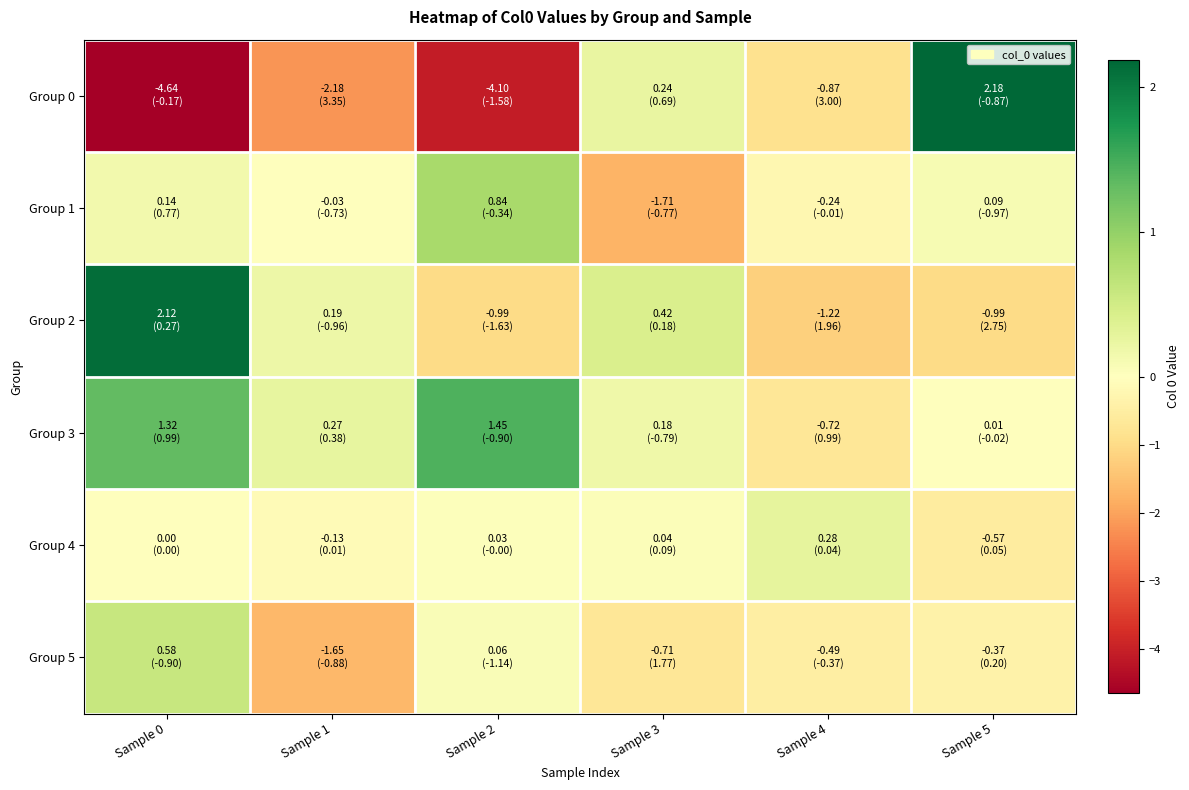

Between Sample 1 and Sample 4, which series saw the biggest shift?

Group 2